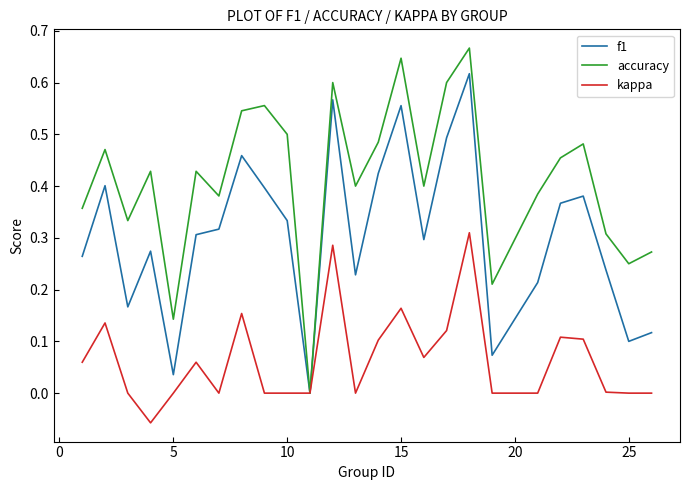

Which series has the largest range (max minus min)?

accuracy